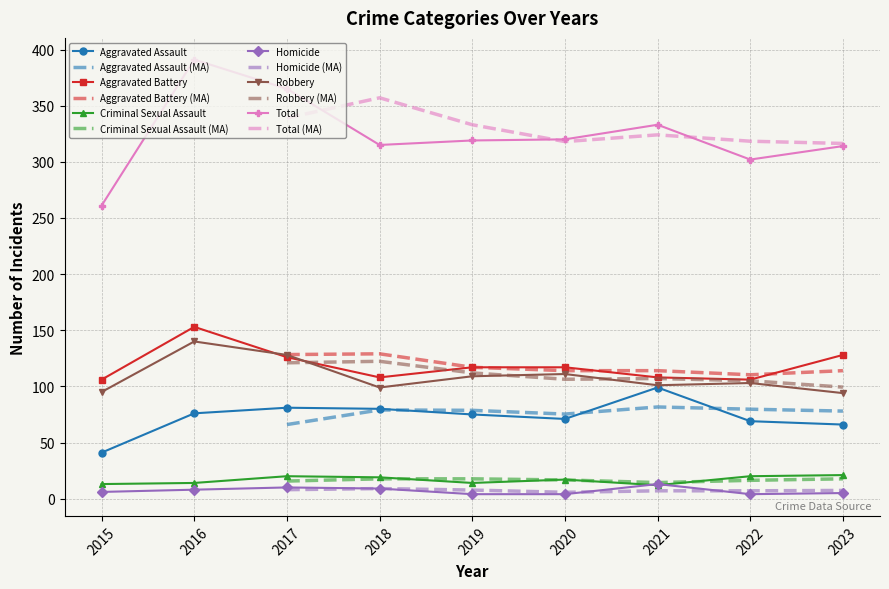

At which category does Aggravated Battery reach its first local peak?

2016